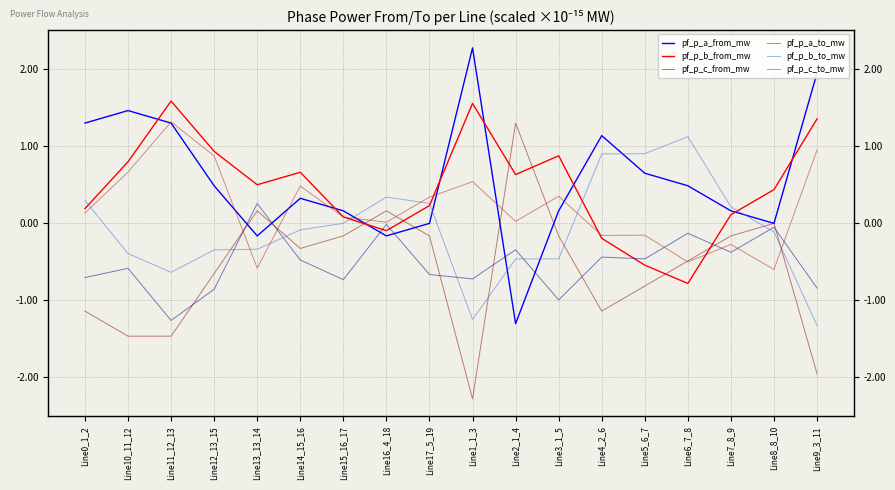

What is the sum of the pf_p_b_from_mw values at Line1_1_3 and Line9_3_11?

2.9